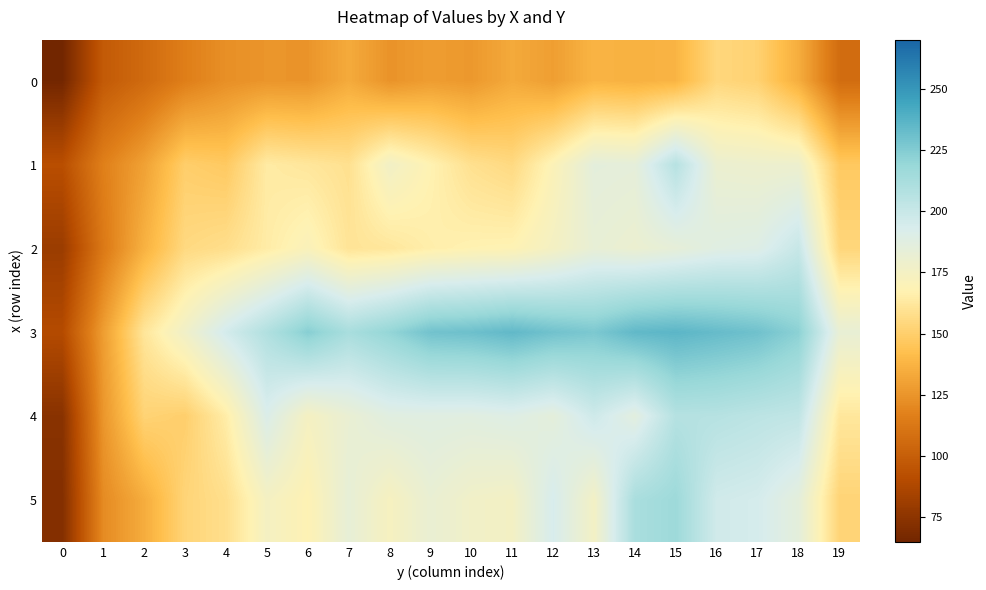

At how many categories does at least one series exceed 191?

15